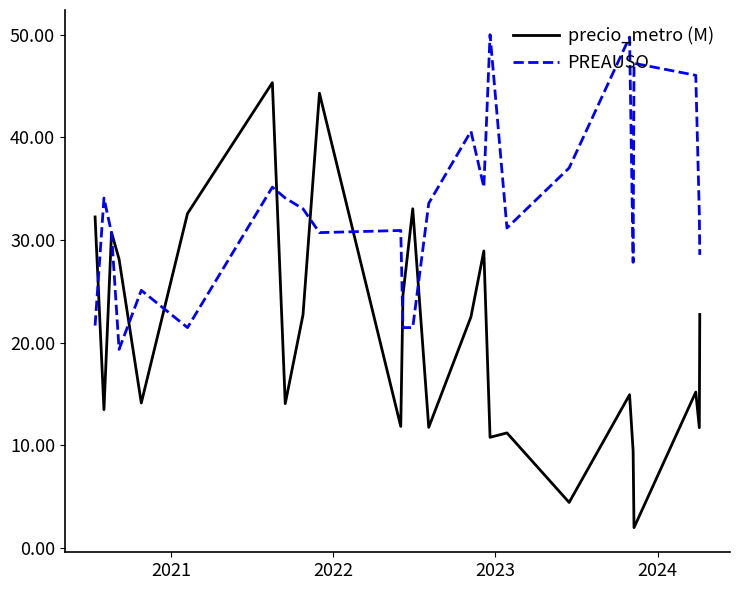

Which series has the largest total across all categories?

PREAUSO